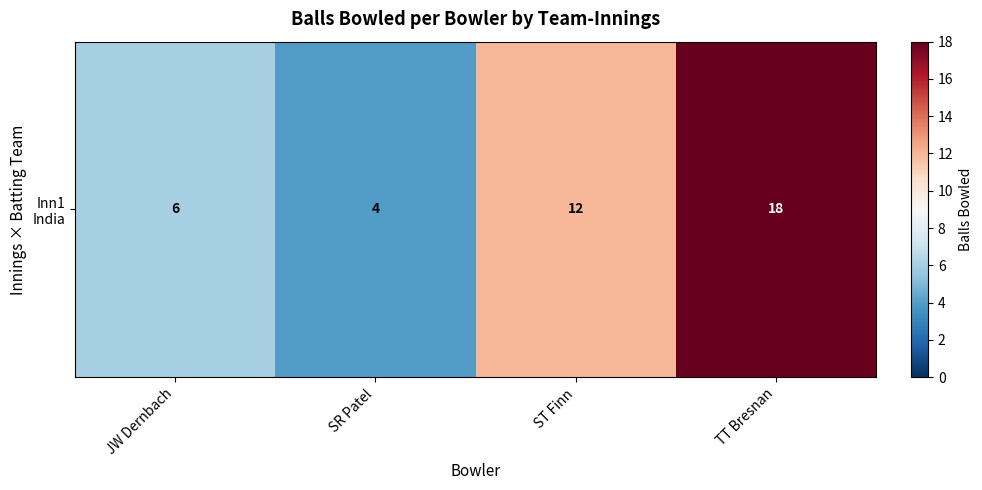

Reading left to right, what are all the values shown in this chart?

JW Dernbach=6	SR Patel=4	ST Finn=12	TT Bresnan=18